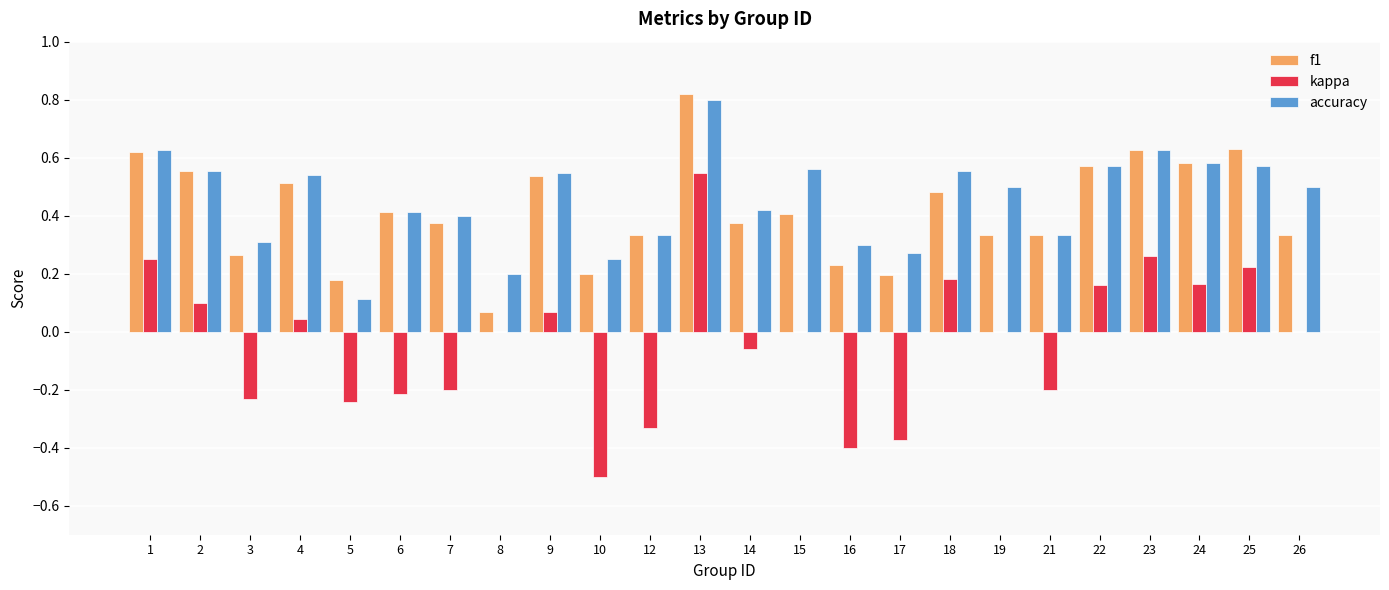

Which series changed the most between 18 and 23?

f1